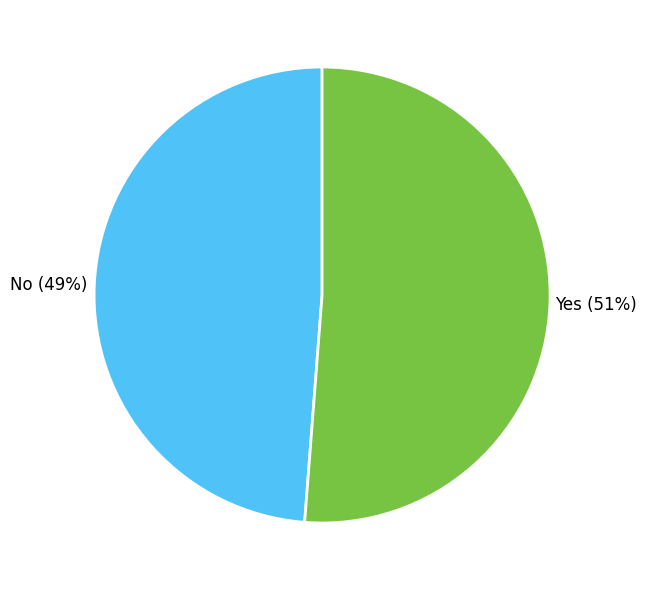

Which has a higher value, Yes or No?

Yes